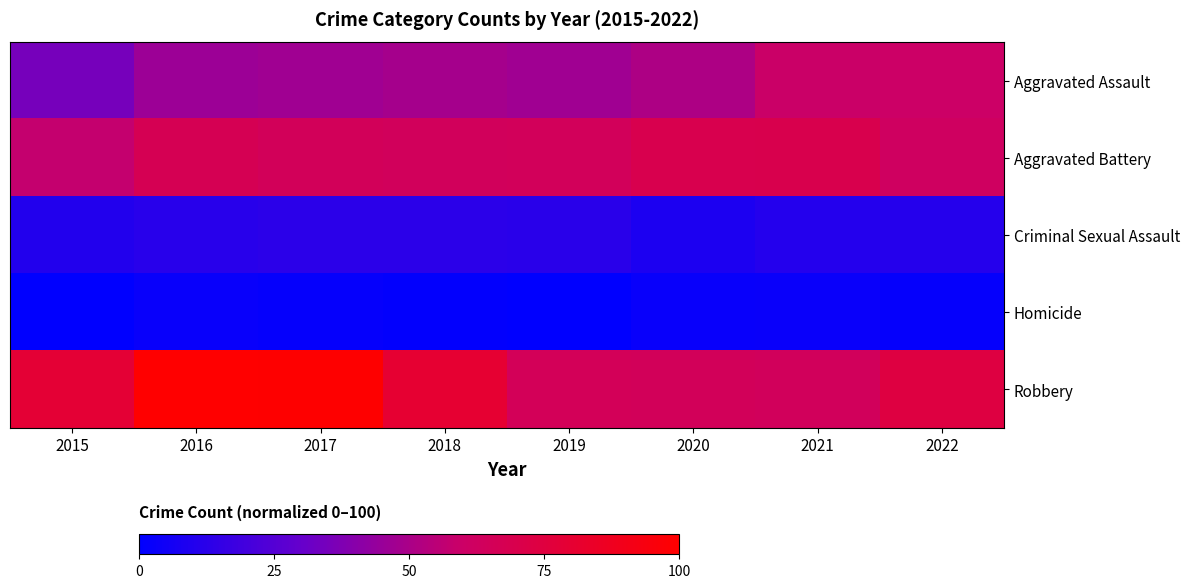

At which category is the sum across all series the highest?

2016